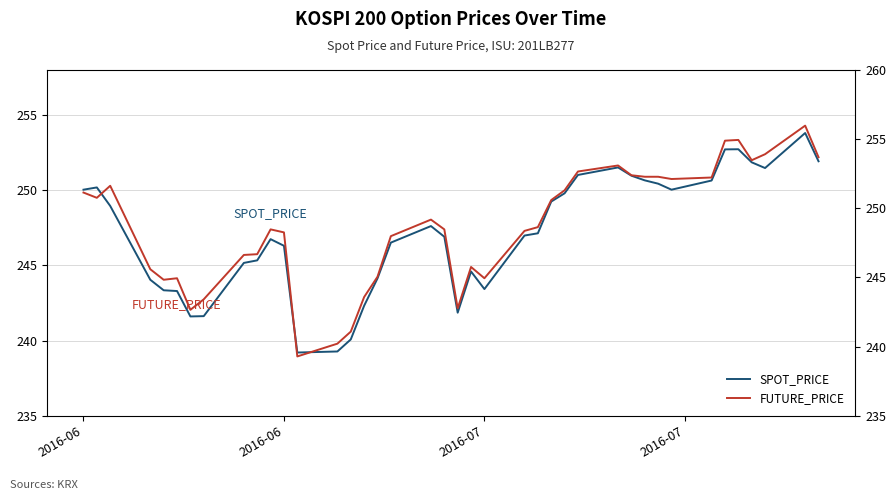

What is the value of the SPOT_PRICE point at the 24th from the left?

247.0